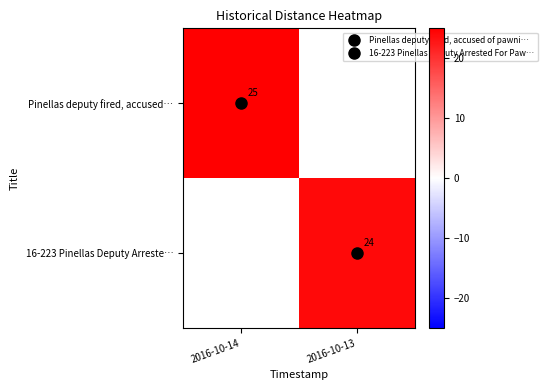

Which series has the widest spread of values?

Pinellas deputy fired, accused…